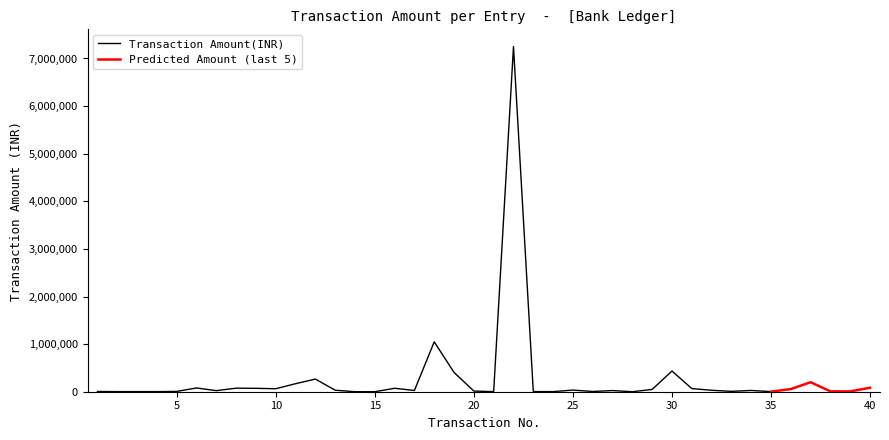

How many data points are less than 26995?

20